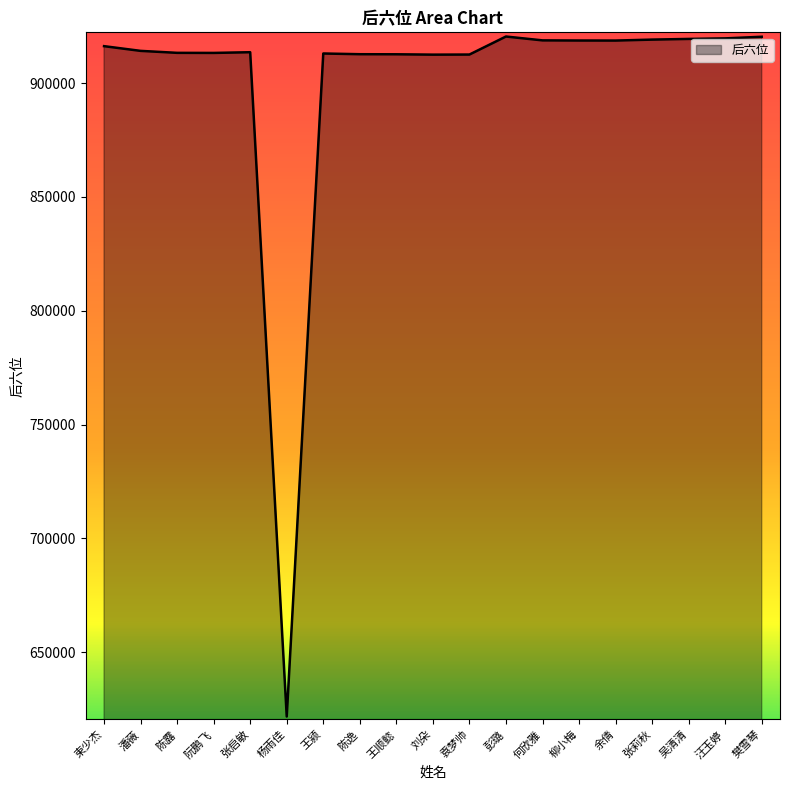

What is the approximate value at 潘薇?

914141